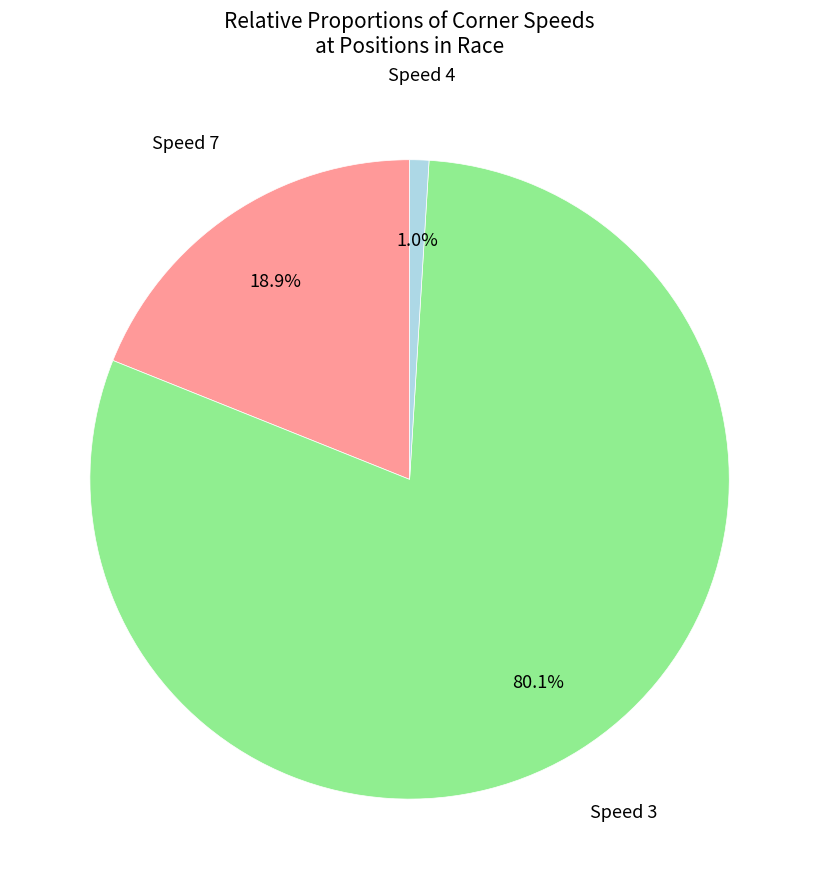

Does any single category account for the majority?

Yes